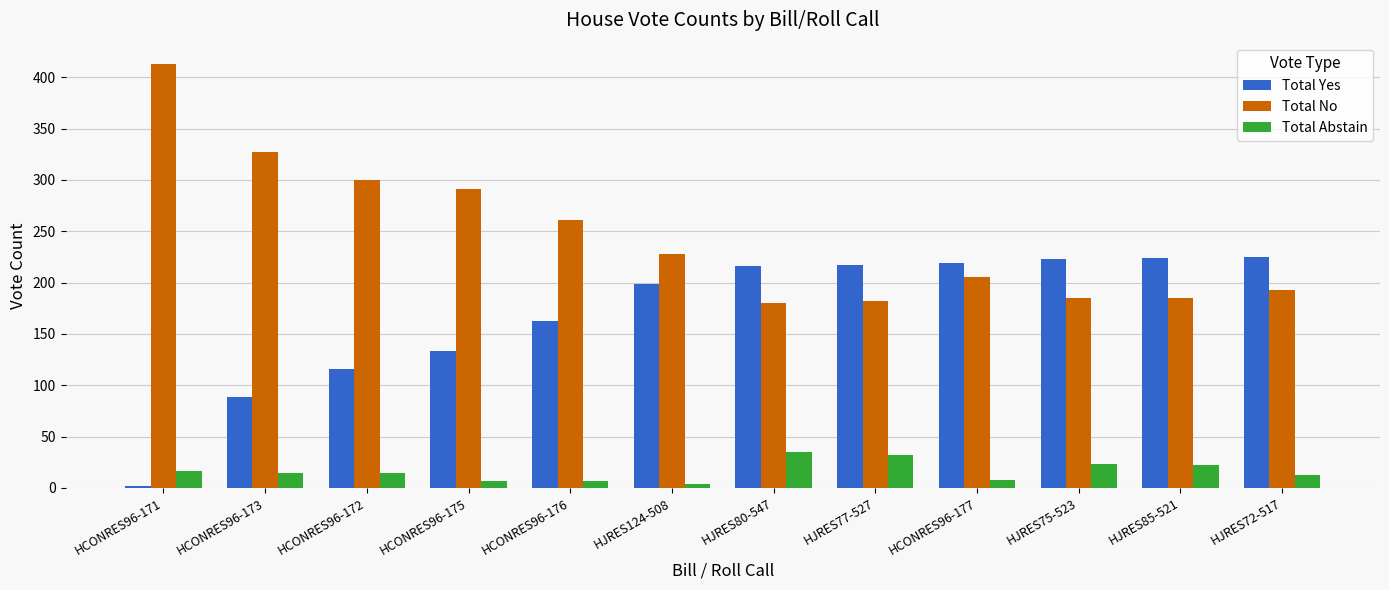

Rank the series at HJRES80-547 from lowest to highest value.

Total Abstain, Total No, Total Yes